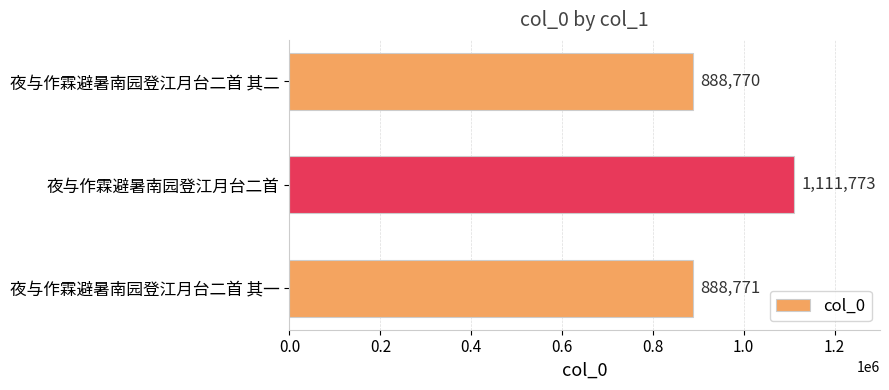

What is the difference between the values at 夜与作霖避暑南园登江月台二首 and 夜与作霖避暑南园登江月台二首 其二?

223003